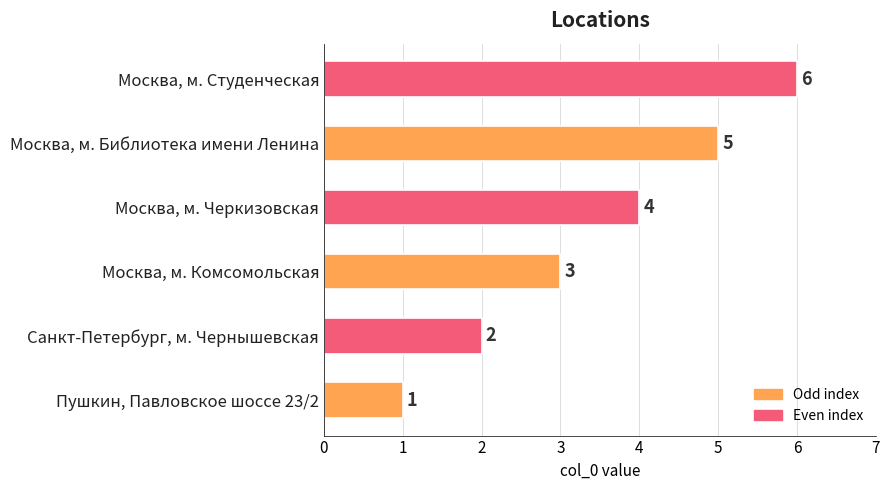

Rank the categories by value from lowest to highest.

Пушкин, Павловское шоссе 23/2, Санкт-Петербург, м. Чернышевская, Москва, м. Комсомольская, Москва, м. Черкизовская, Москва, м. Библиотека имени Ленина, Москва, м. Студенческая